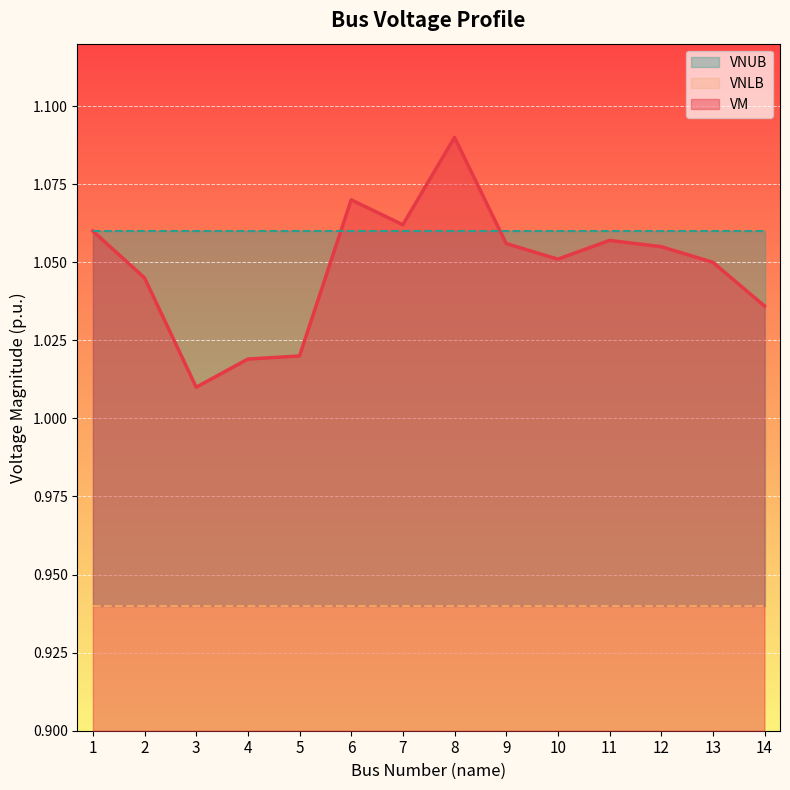

At which label does VM reach its peak?

8